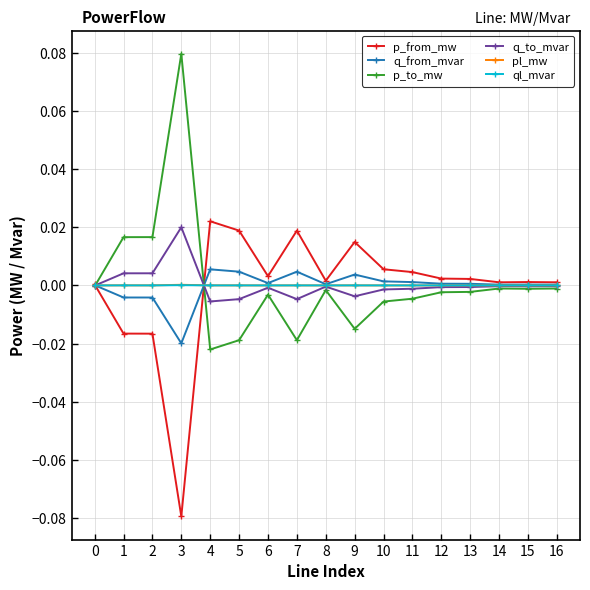

Which category has the highest value in the q_to_mvar series?

3